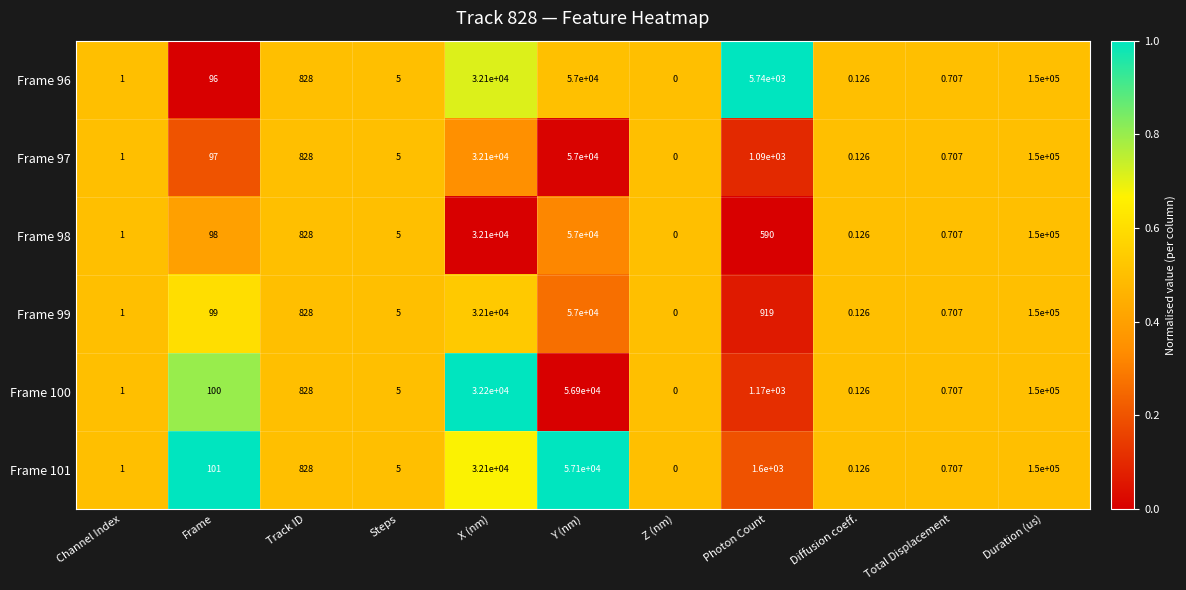

At which label is Frame 101 closest to 75000?

Y (nm)